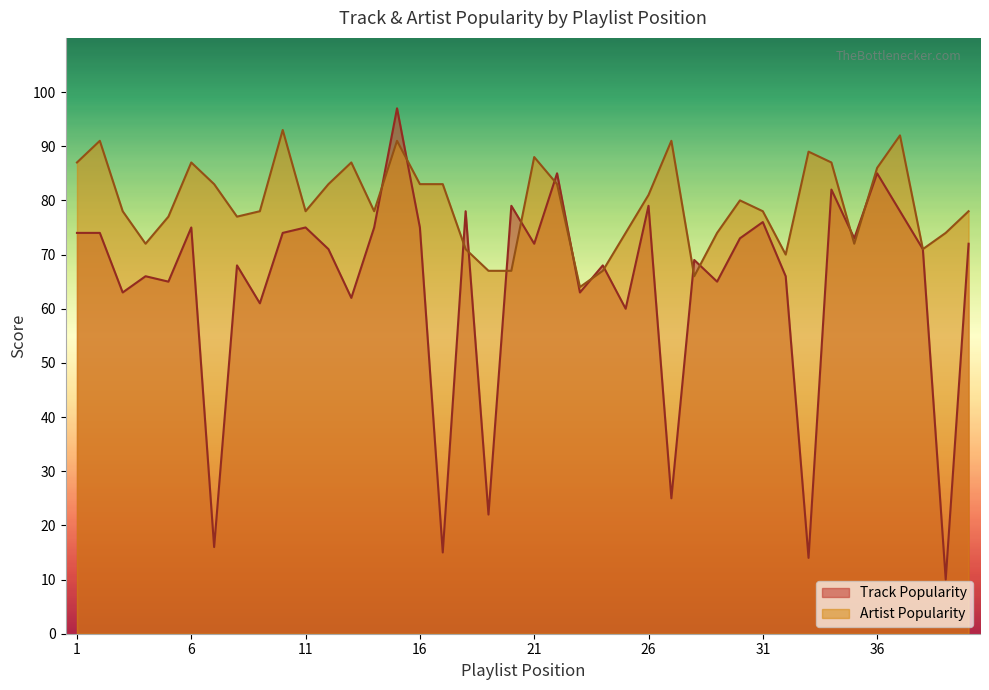

At which category does Track Popularity reach its first local peak?

4